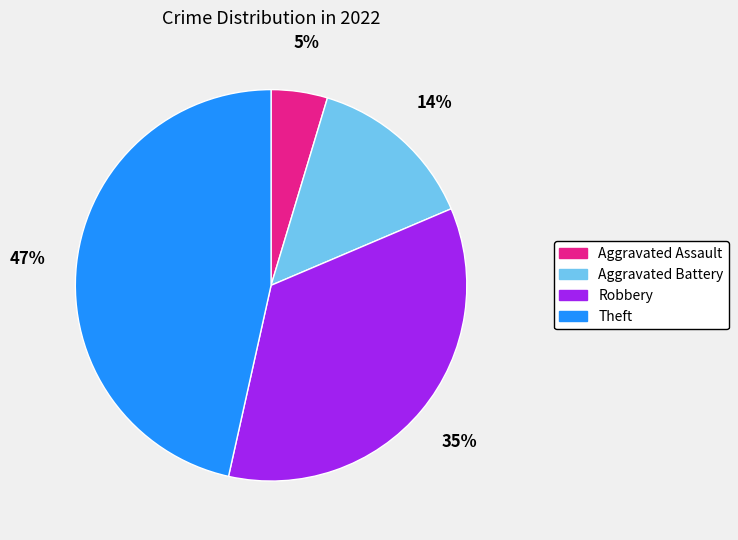

Is there any slice that represents more than half of the pie?

No